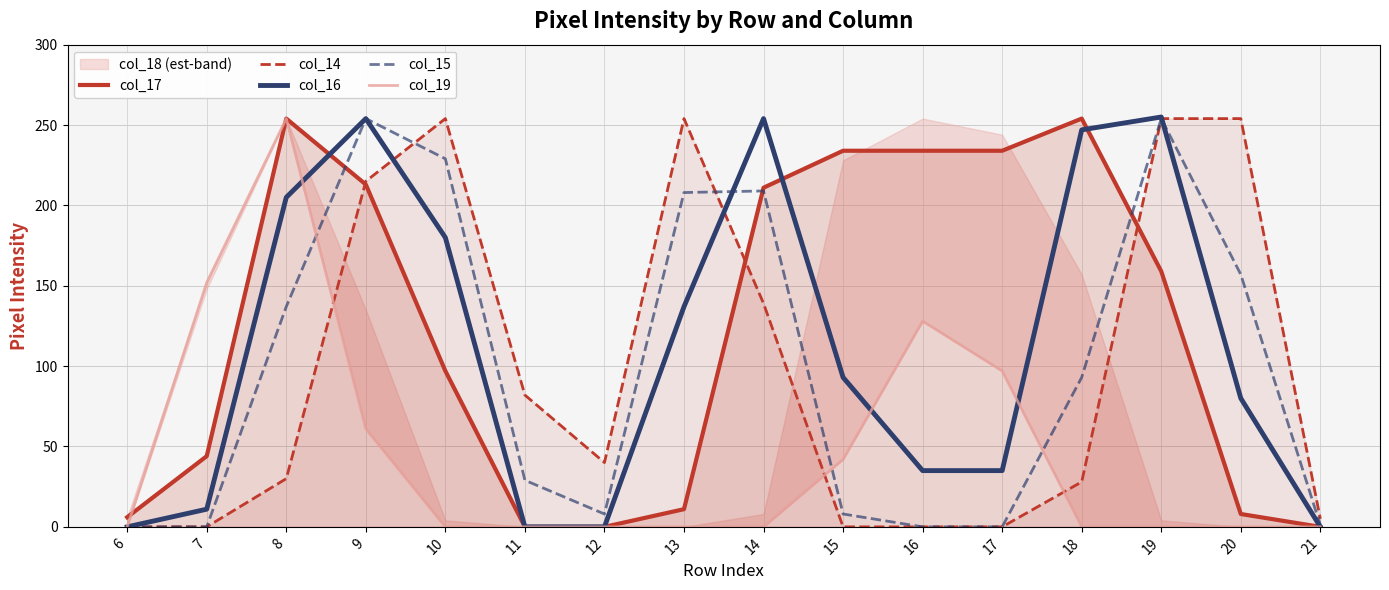

Count the number of categories in the chart.

16